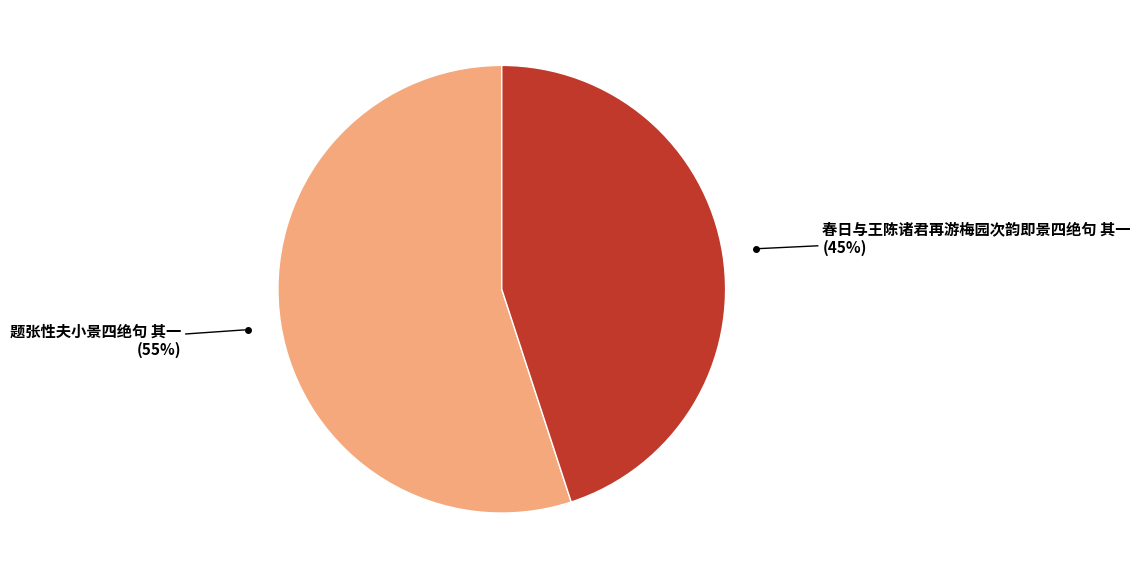

Is there a majority slice in this chart?

Yes